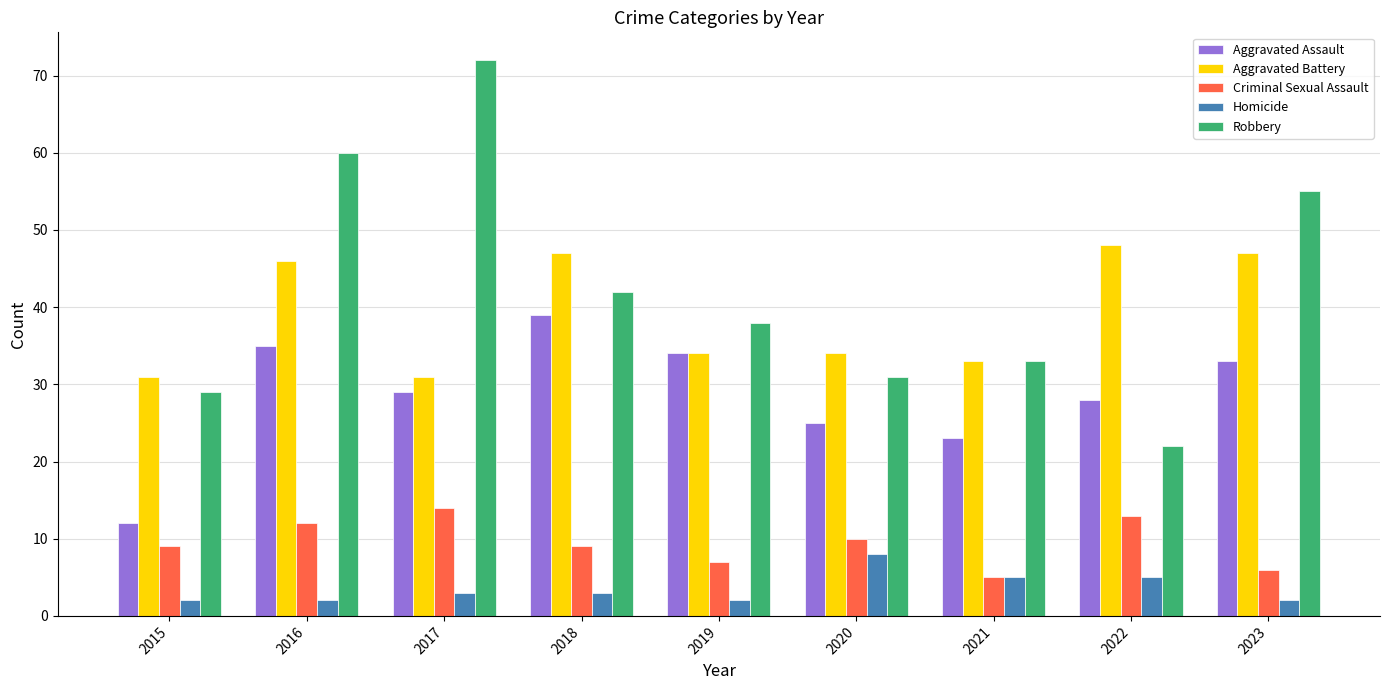

Which category has the highest value across all series?

2017